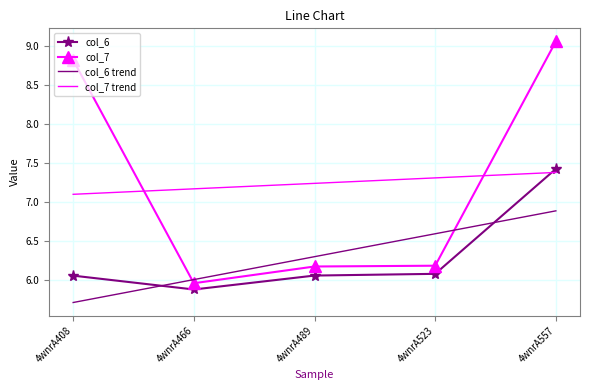

The value of col_7 trend at 4wnrA557 is 7.4. True or false?

True